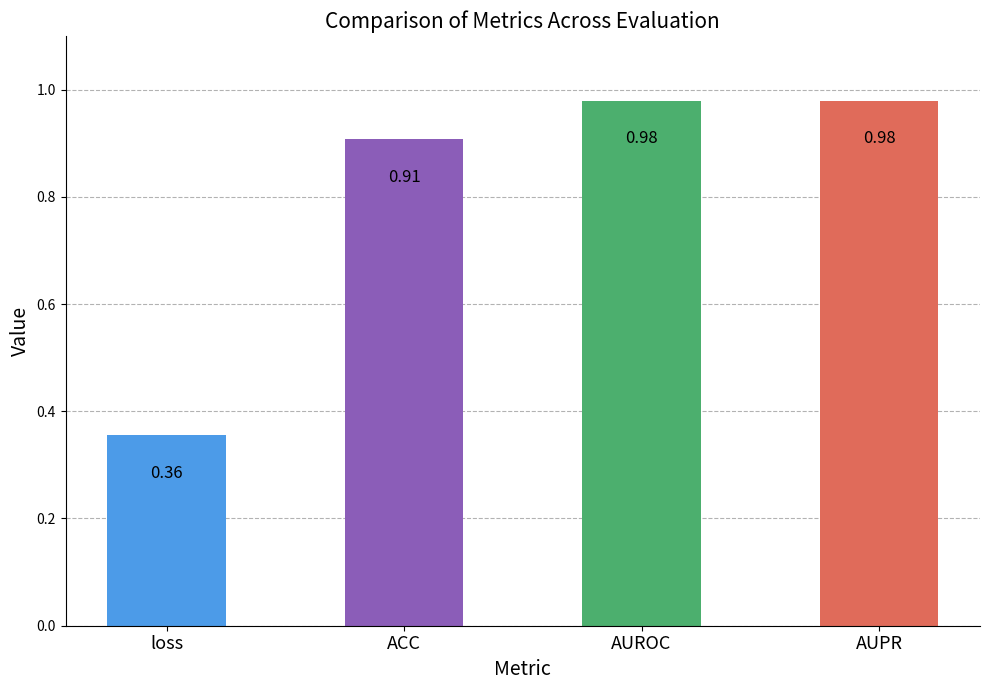

What is the change in value from ACC to AUROC?

+0.1